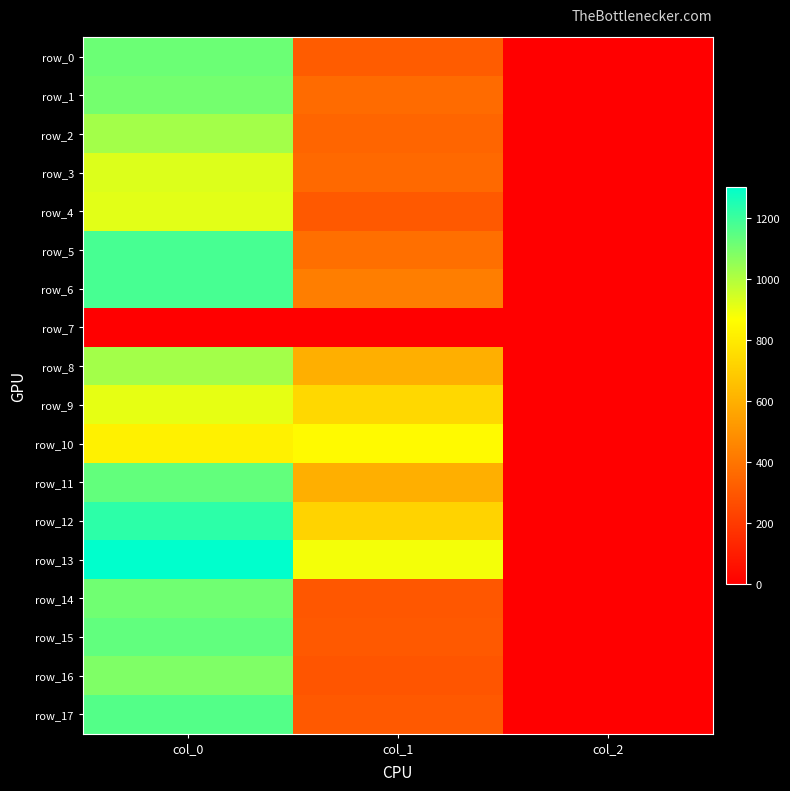

Which series changed the most between col_0 and col_1?

row_17